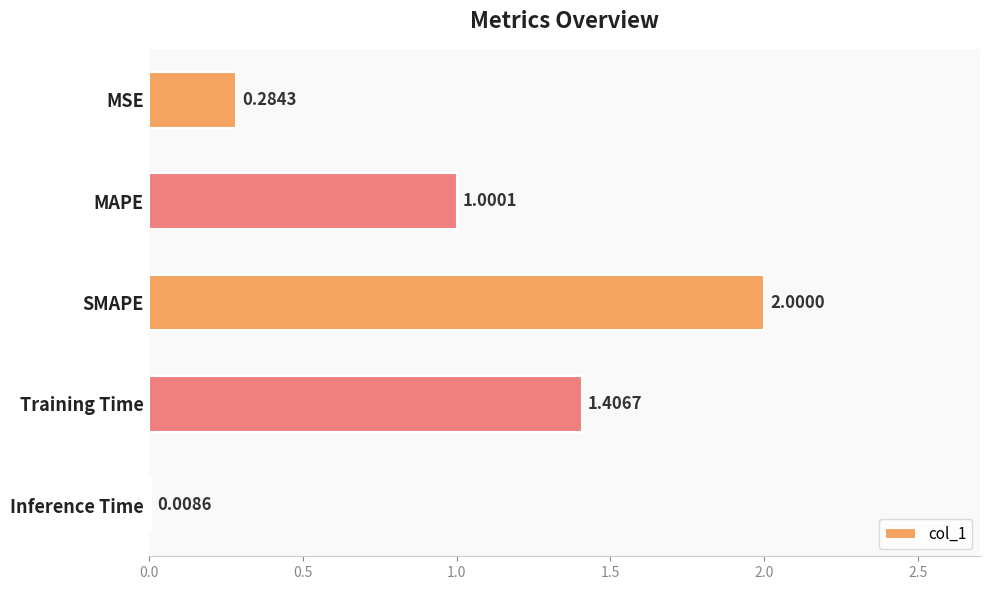

Between MSE and MAPE, which is larger?

MAPE